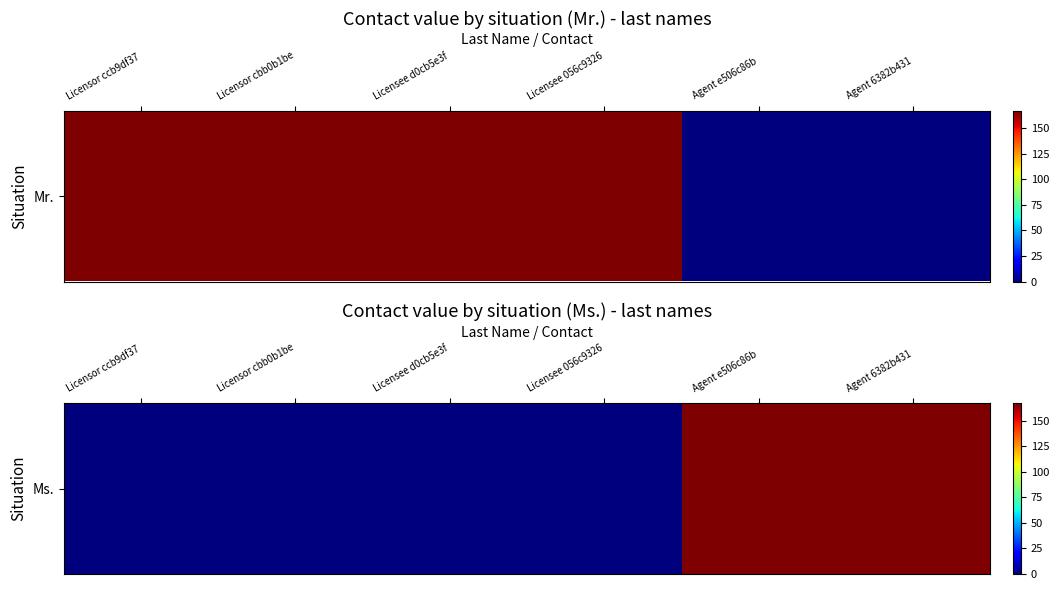

Rank the categories by value from lowest to highest.

Licensor ccb9df37, Licensor cbb0b1be, Licensee d0cb5e3f, Licensee 056c9326, Agent e506c86b, Agent 6382b431